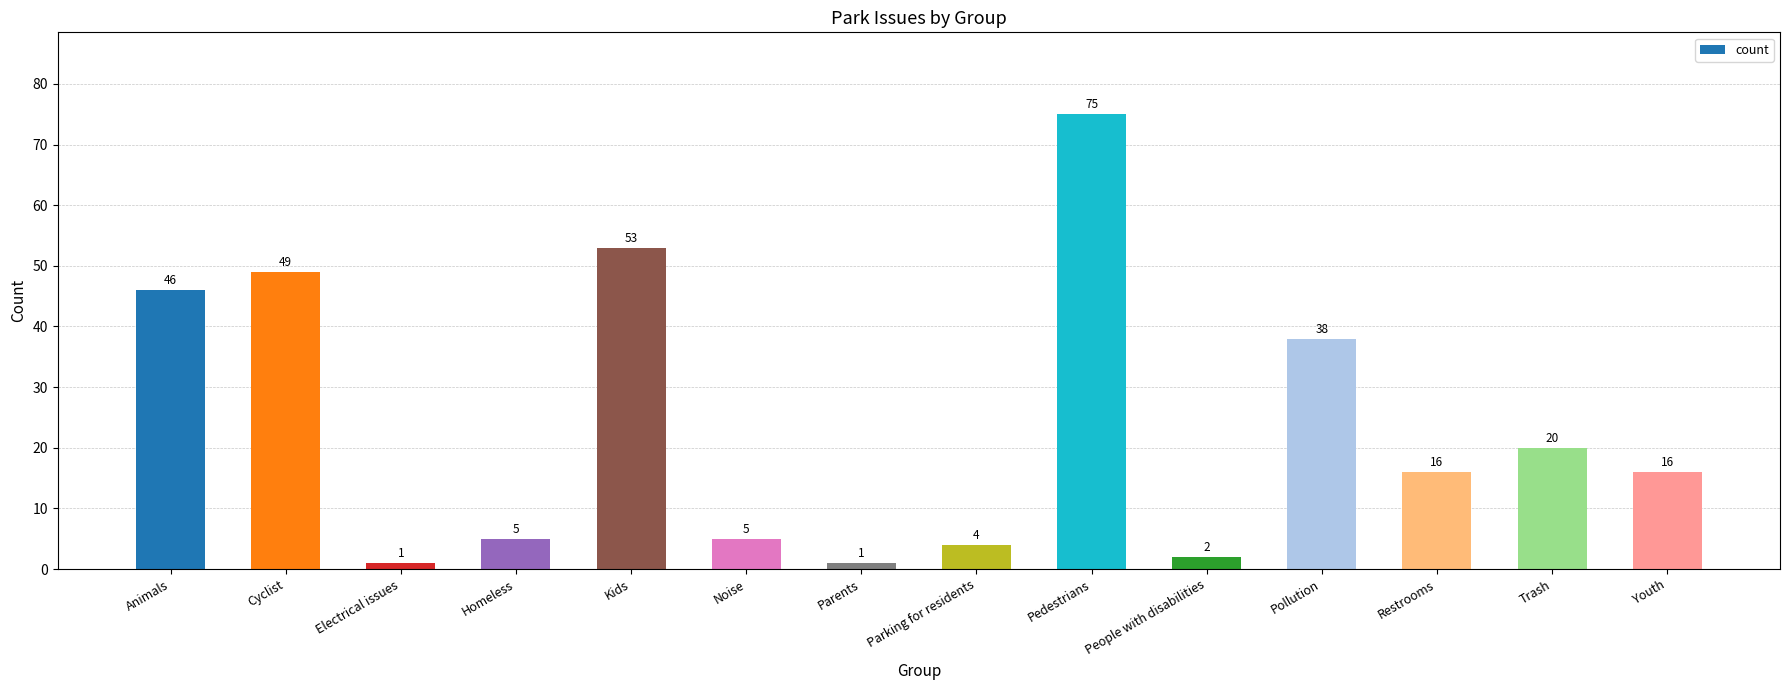

What is the sum of all values?

331